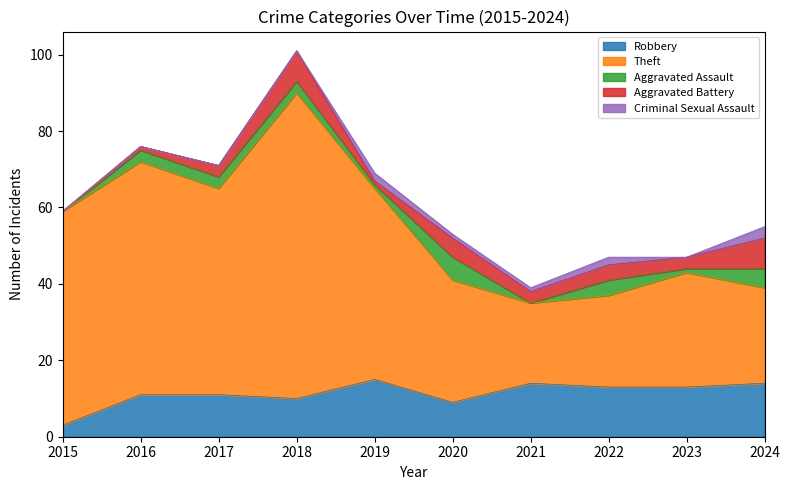

How many interior local peaks does the Robbery series have?

2